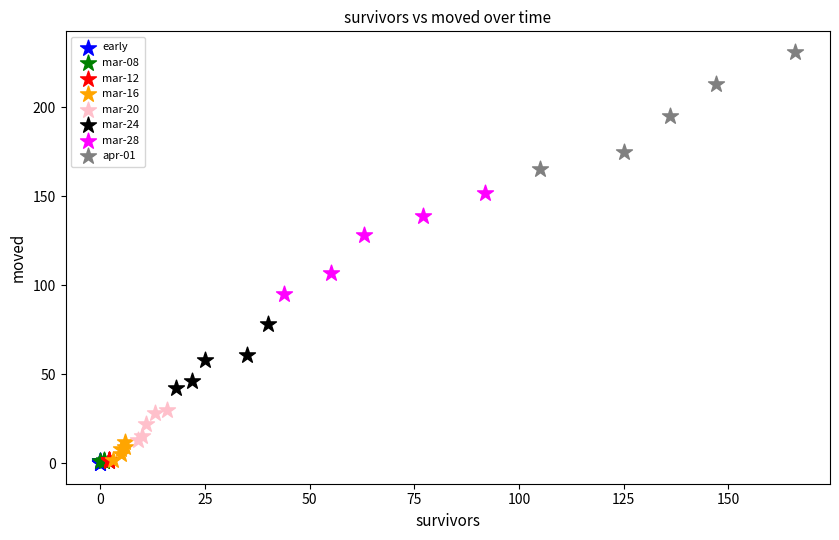

Which series has the largest Y range (max minus min)?

apr-01